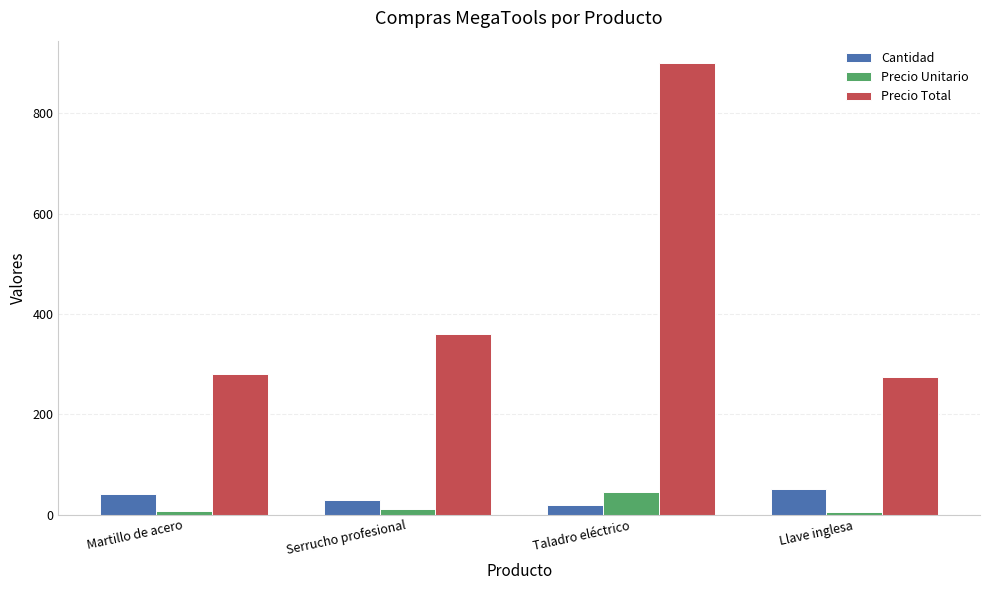

How many values in the Precio Total series are below 360?

2